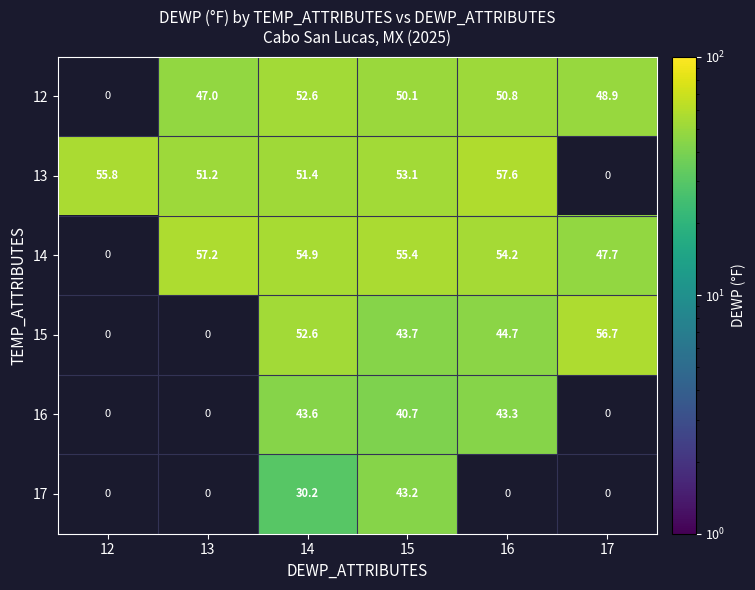

What is the spread (max minus min) of values at 14?

24.7